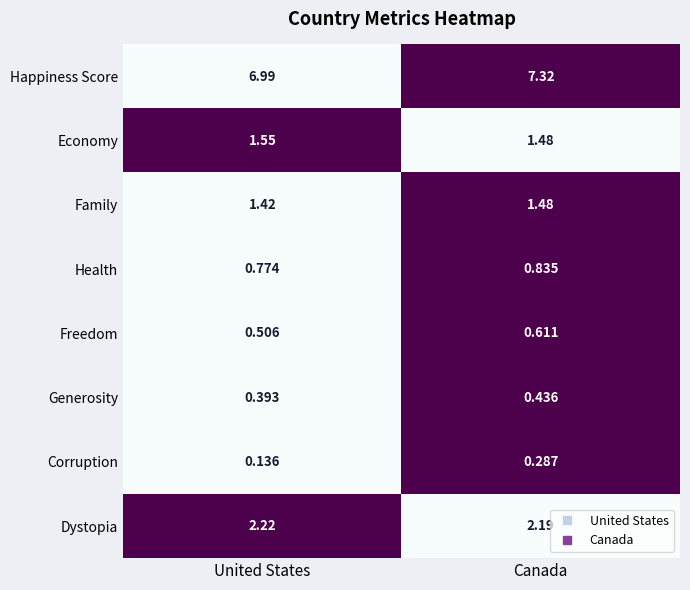

Rank the categories by Economy value from highest to lowest.

United States, Canada